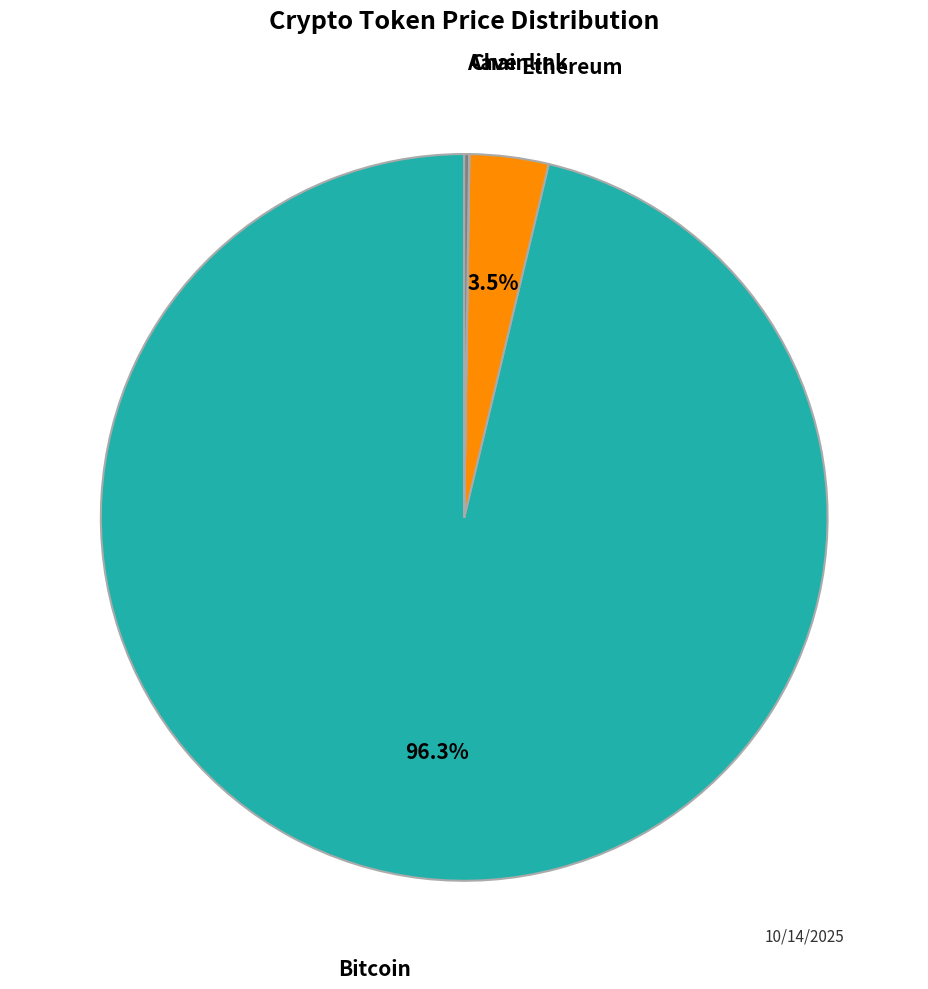

Do Bitcoin and Ethereum together represent more than half of the pie?

Yes